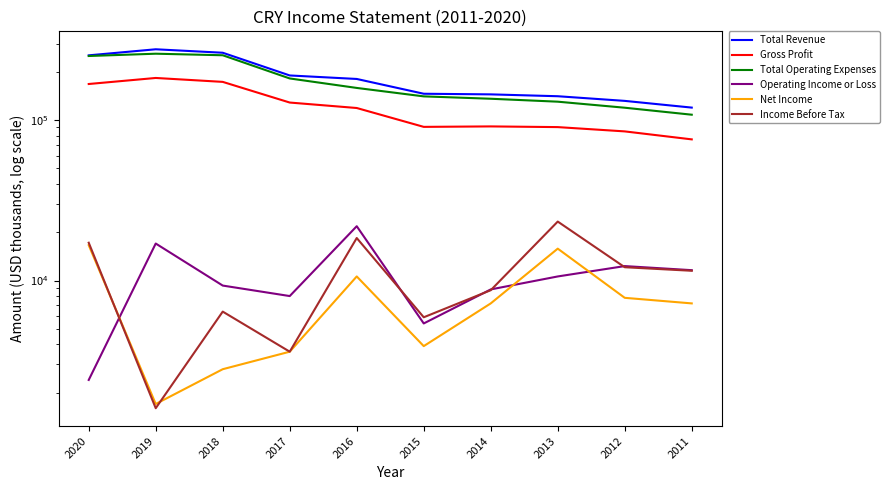

True or false: Total Operating Expenses has more than 2 interior local peaks.

False